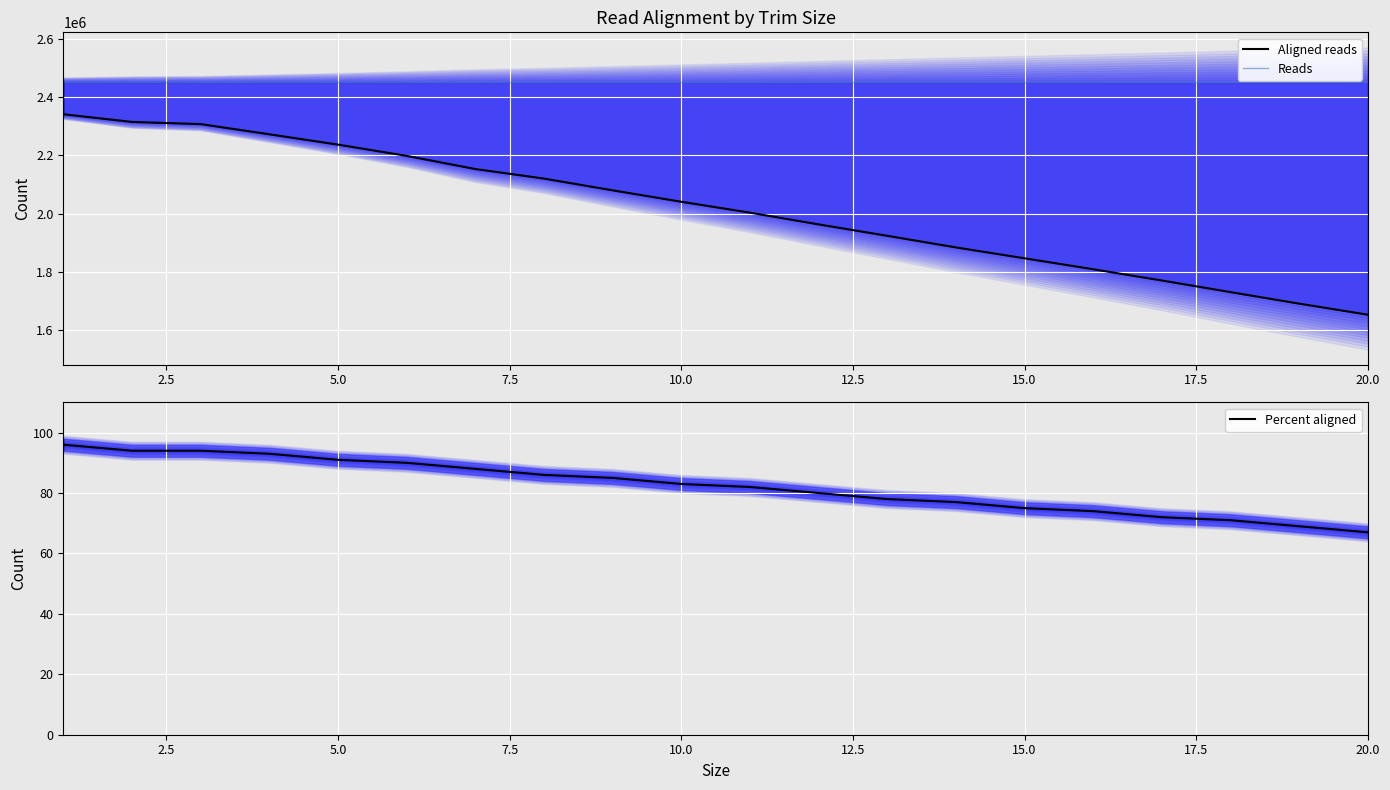

List the series in order of their peak value, lowest first.

Percent aligned, Aligned reads, Reads